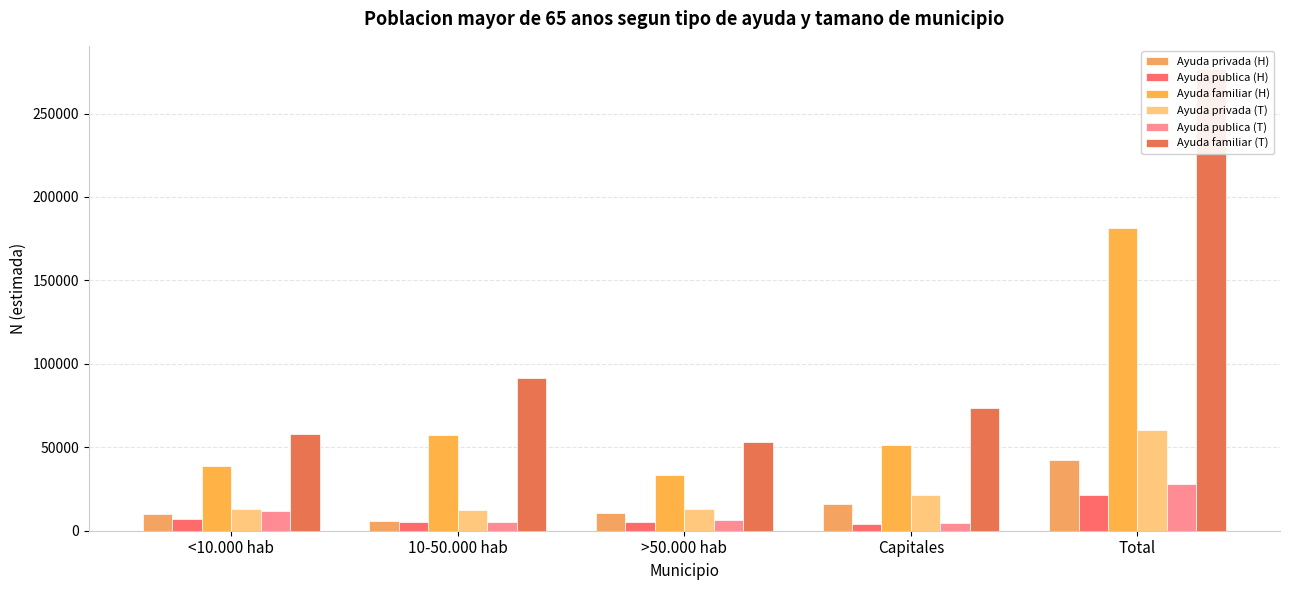

What is the label of the 3rd bar from the left?

>50.000 hab